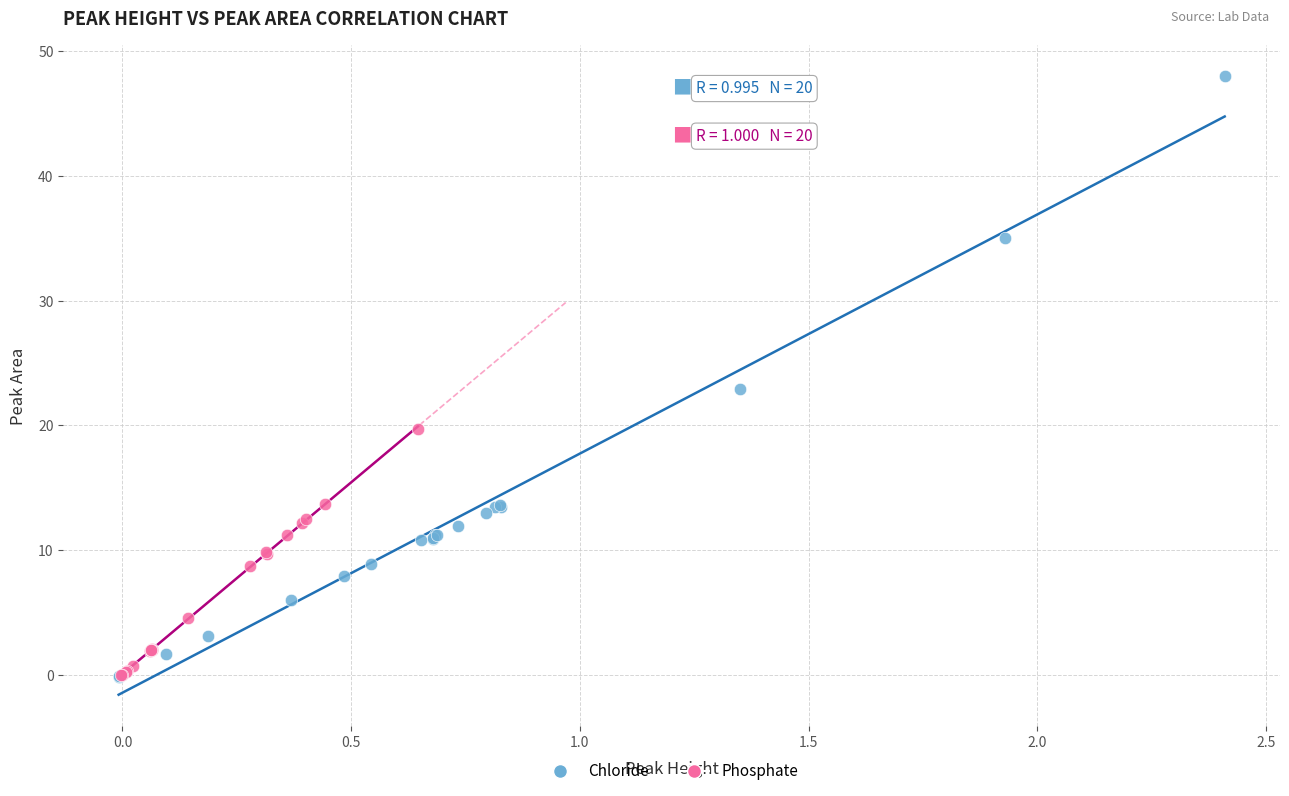

Which series has the largest Y range (max minus min)?

Chloride